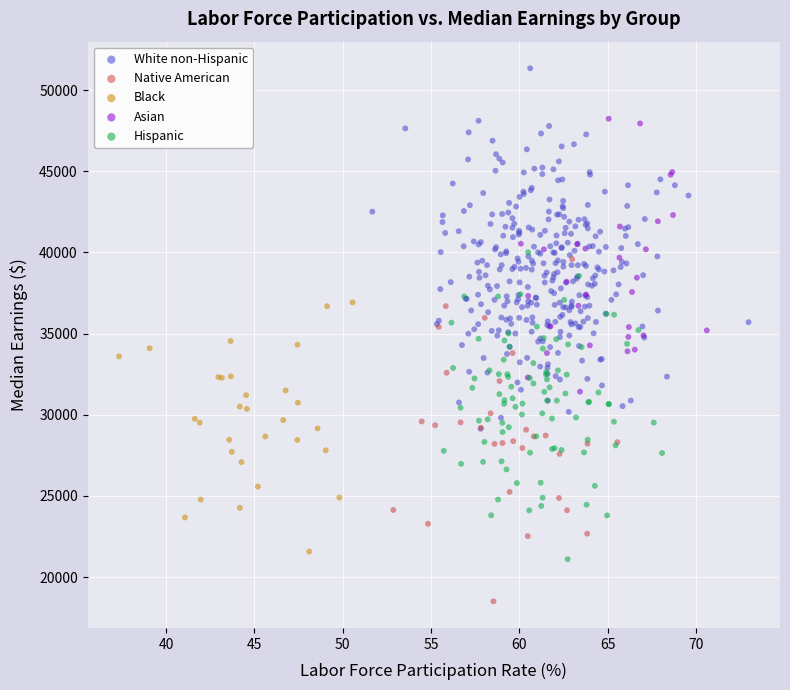

Which series contains the highest Y value?

White non-Hispanic